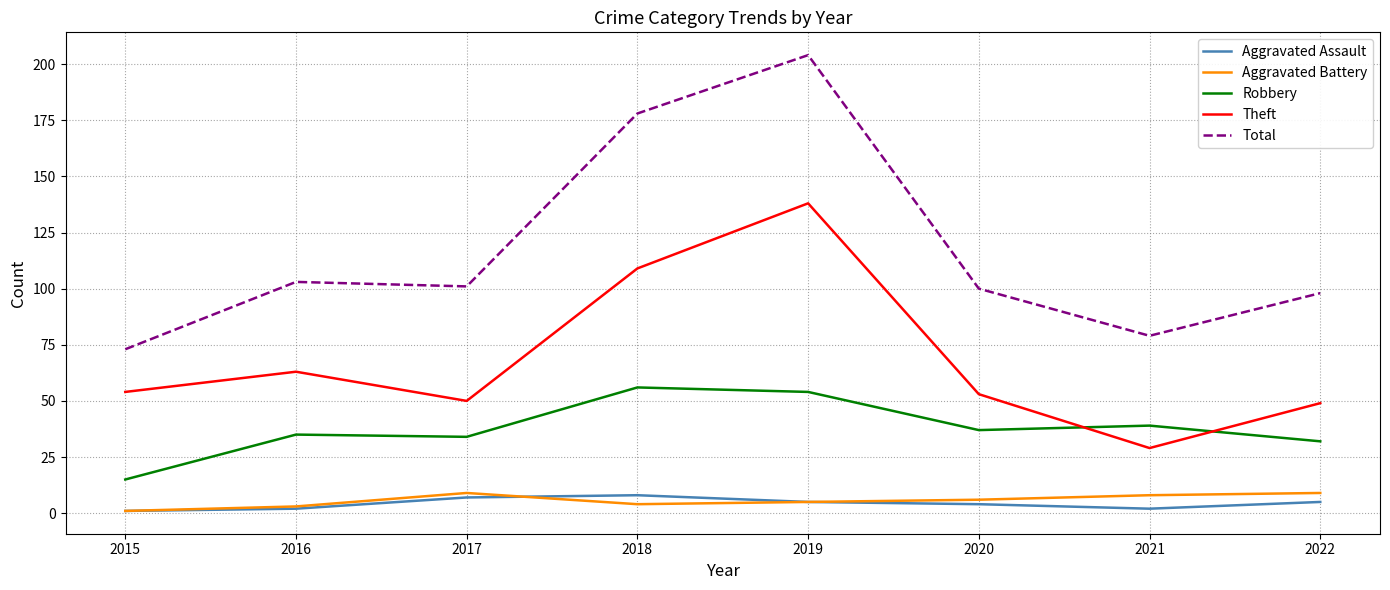

Between which two adjacent categories do Robbery and Theft first intersect?

2020 and 2021